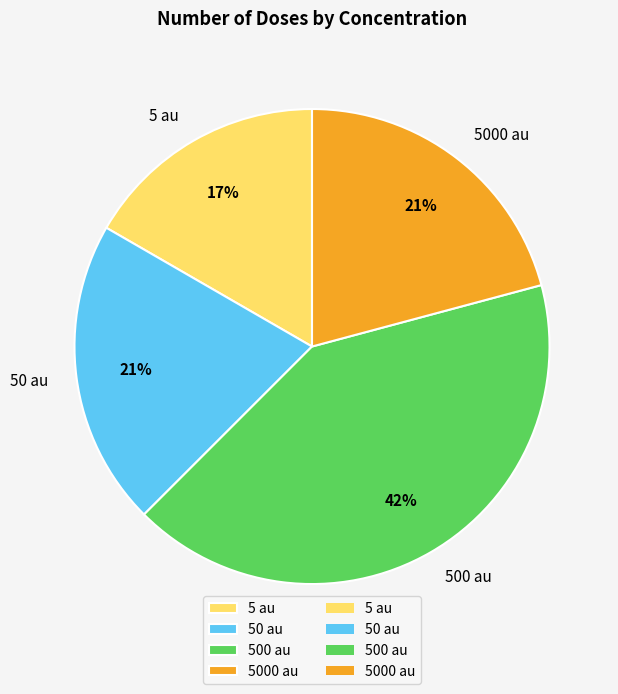

To the nearest percent, what percentage of the pie is 5 au?

17%